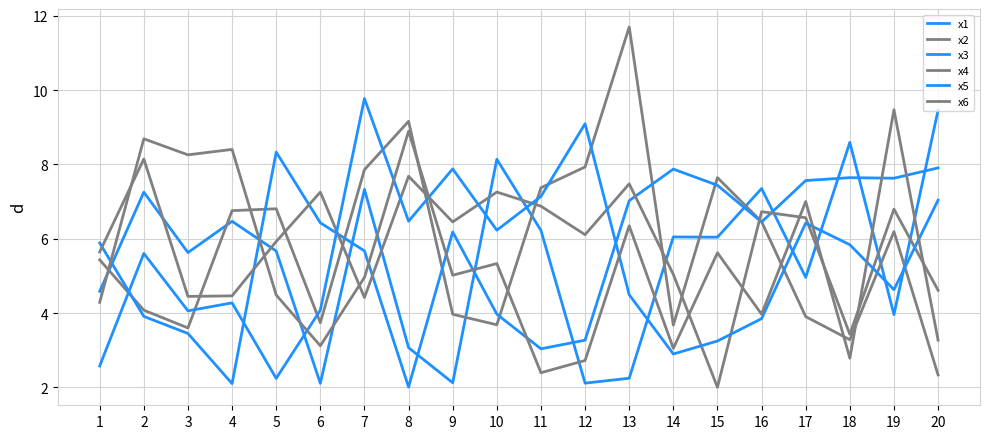

What is the average value of the x2 series?

5.8